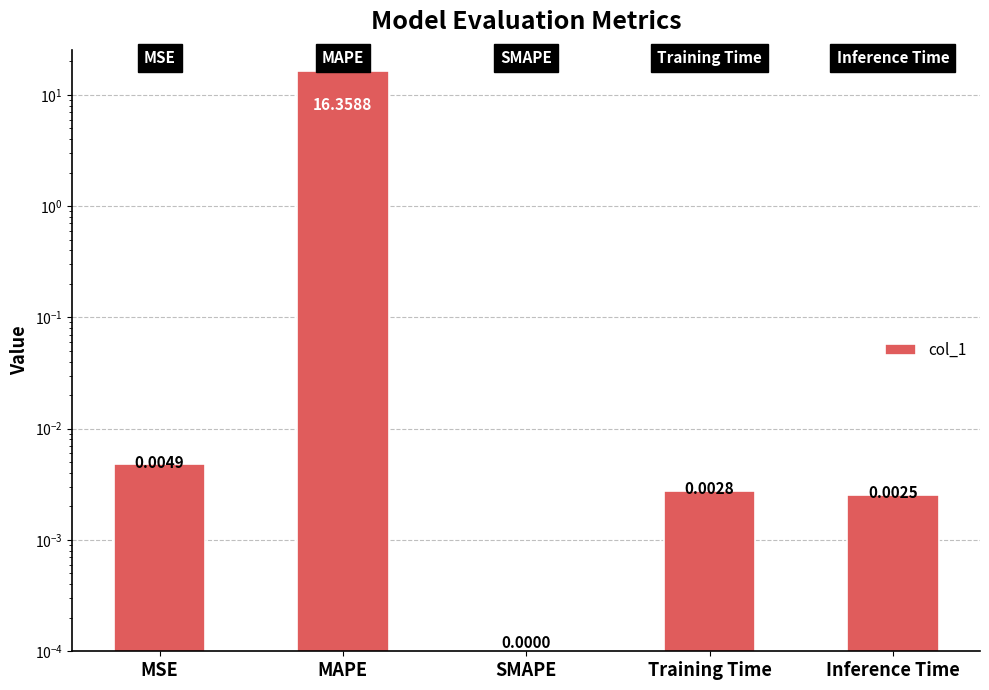

How many values exceed 0?

4